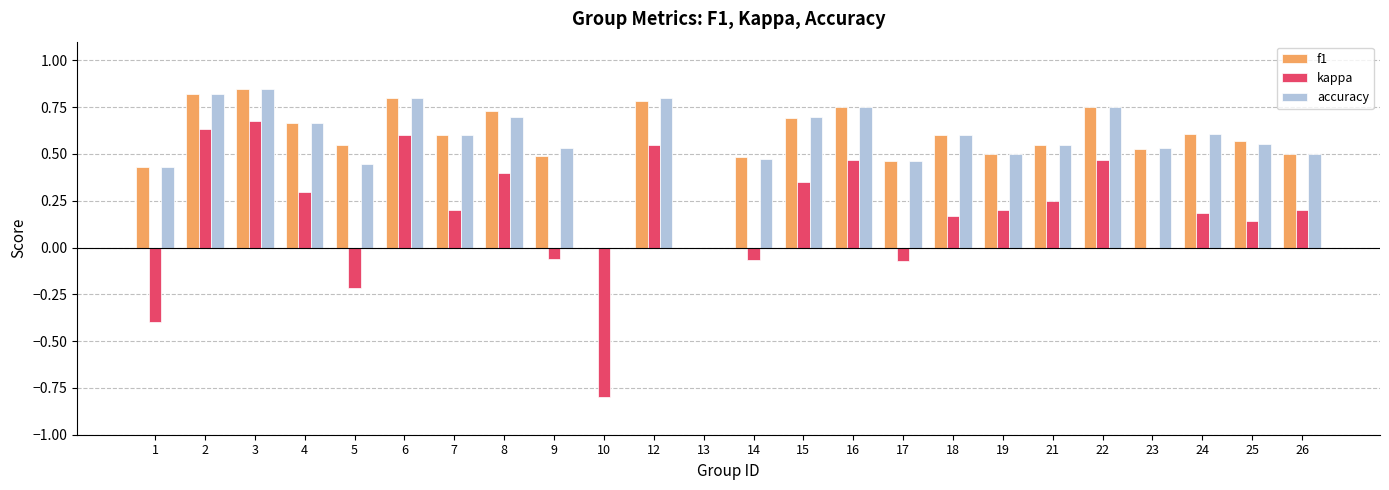

Between 14 and 18, which series saw the biggest shift?

kappa